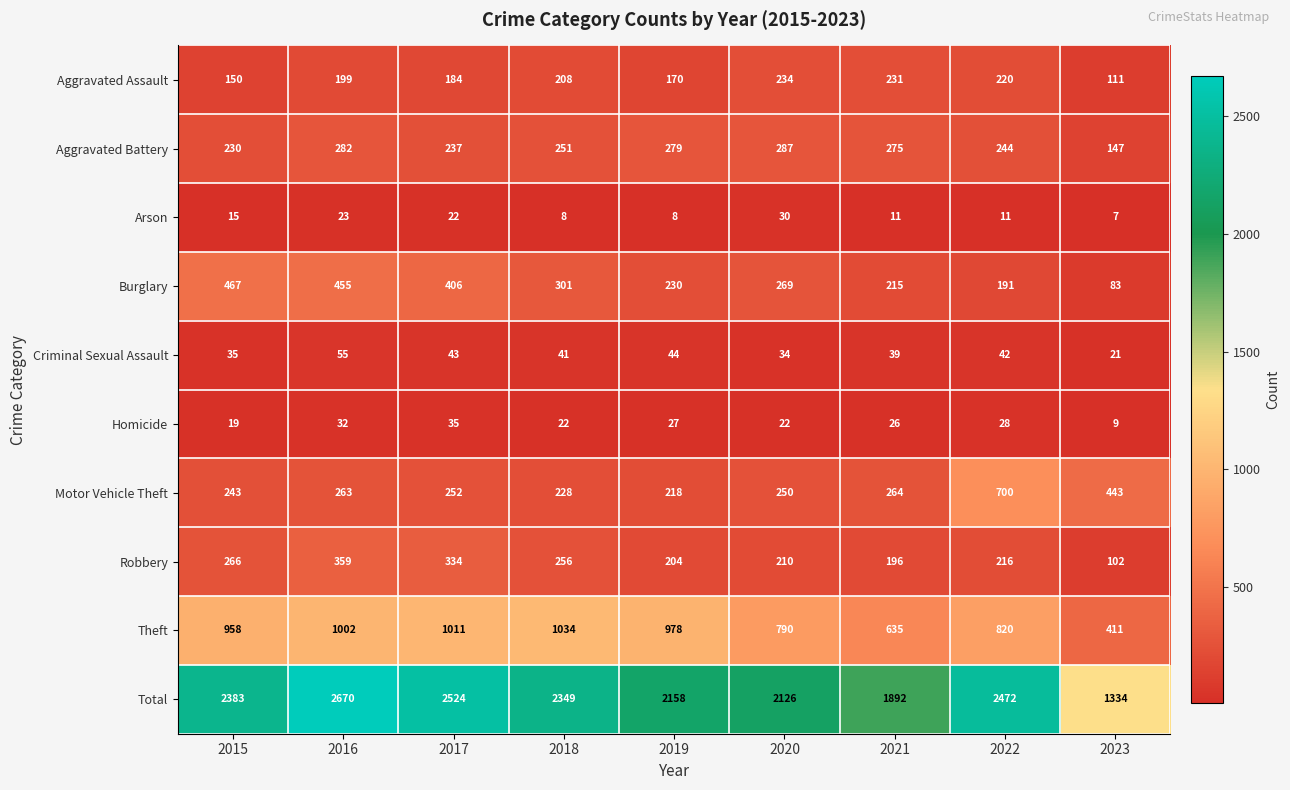

What value does the Motor Vehicle Theft series have at 2017?

252